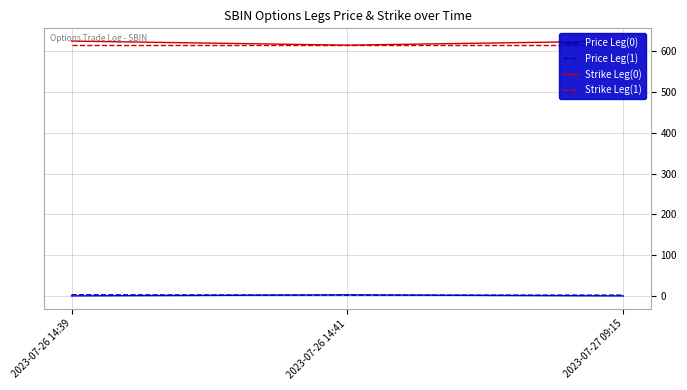

What is the minimum value shown in the chart?

0.4